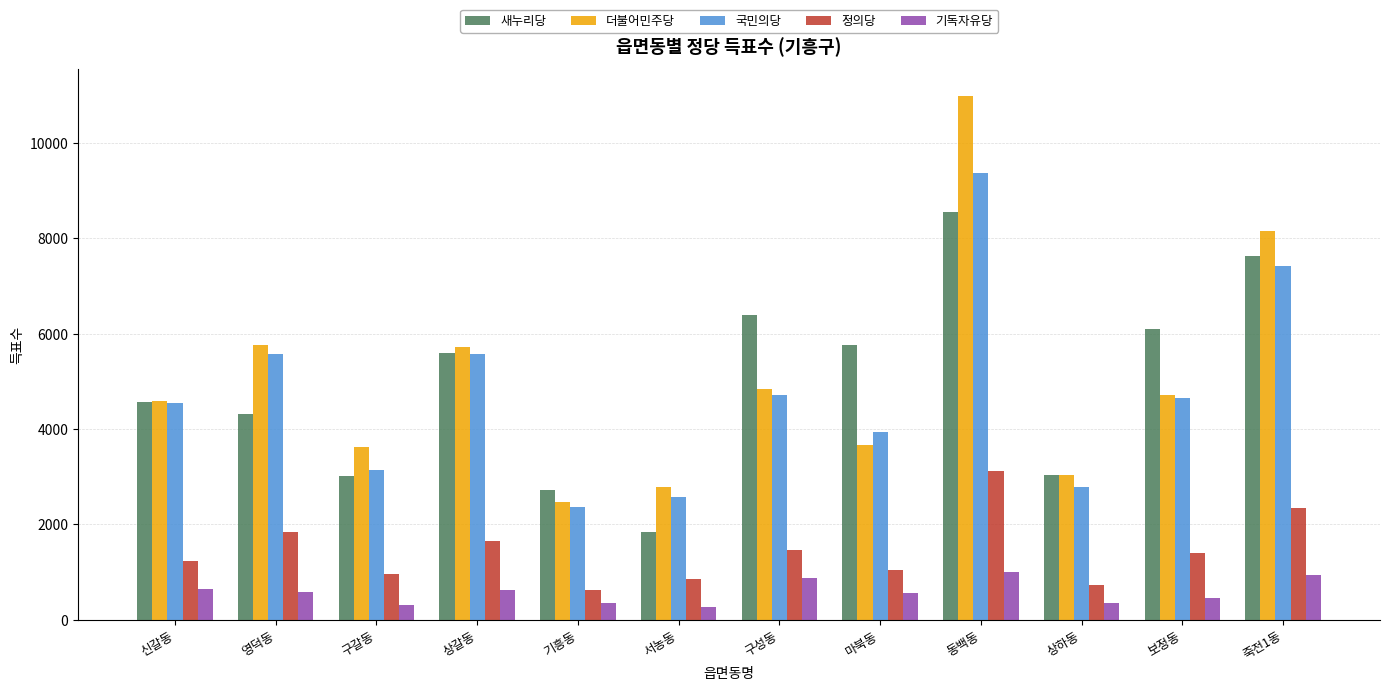

What is the sum of the 국민의당 values at 구성동 and 신갈동?

9260